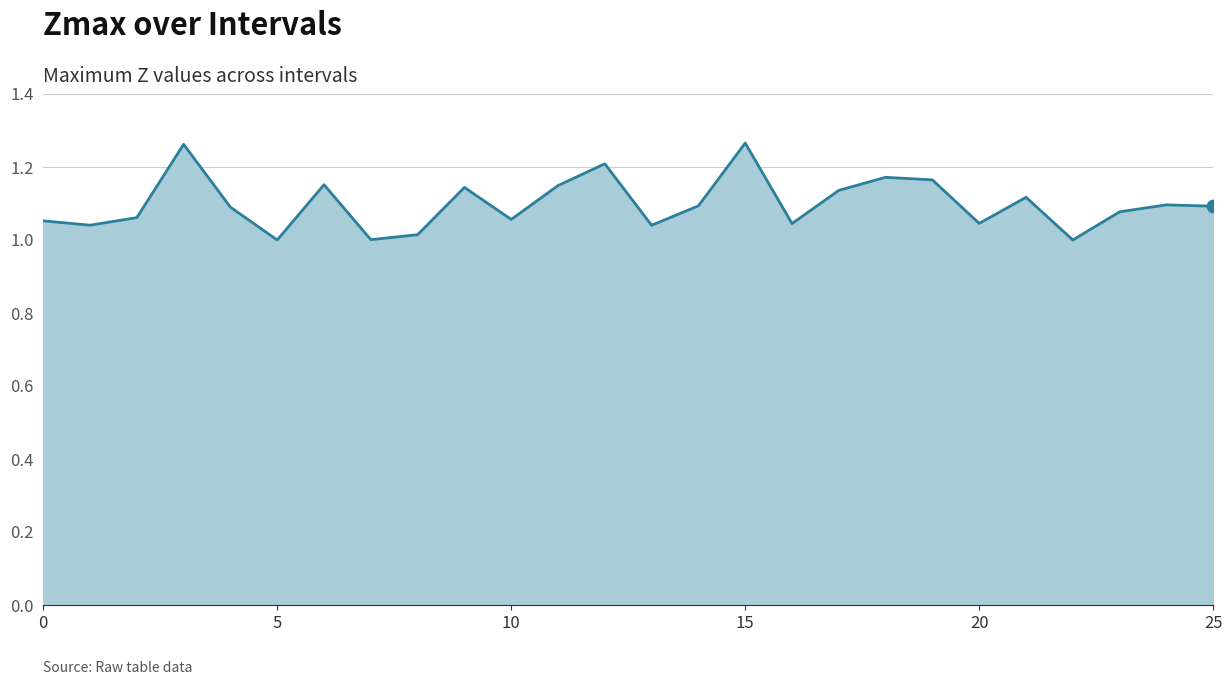

What is the difference between the maximum and minimum values?

0.3